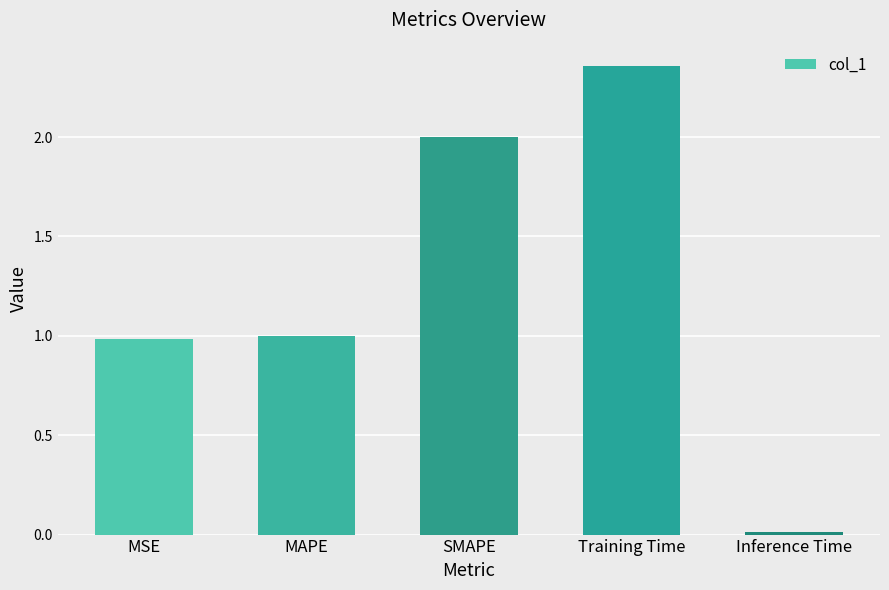

What is the value of the 1st bar from the left?

1.0